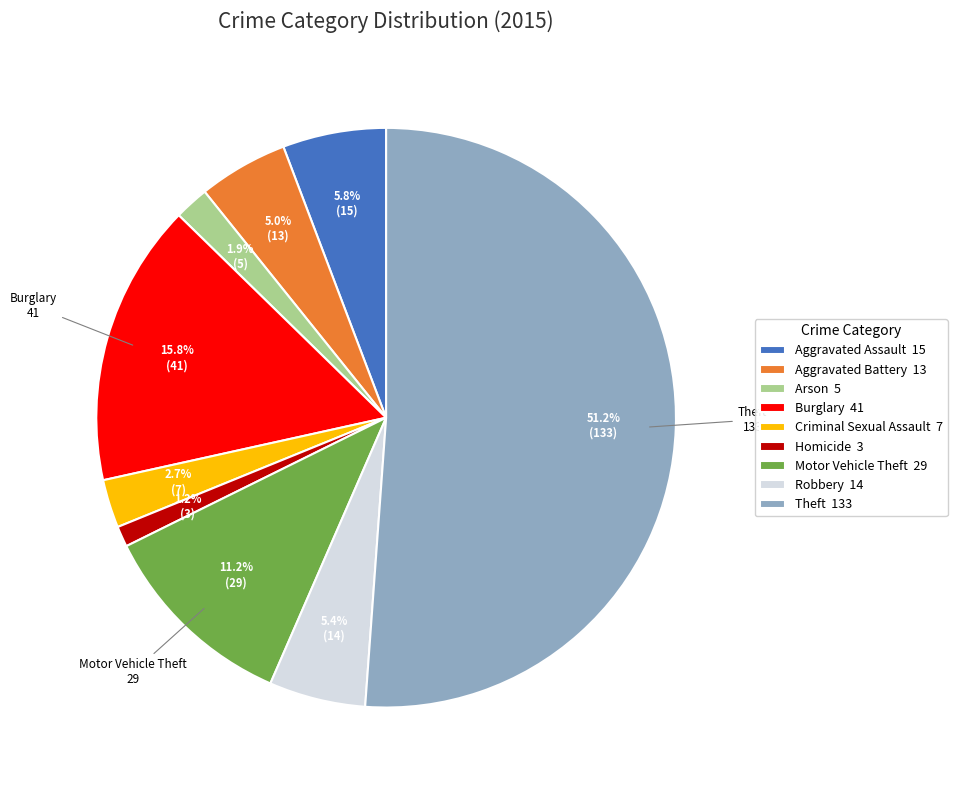

Is there any slice that represents more than half of the pie?

Yes